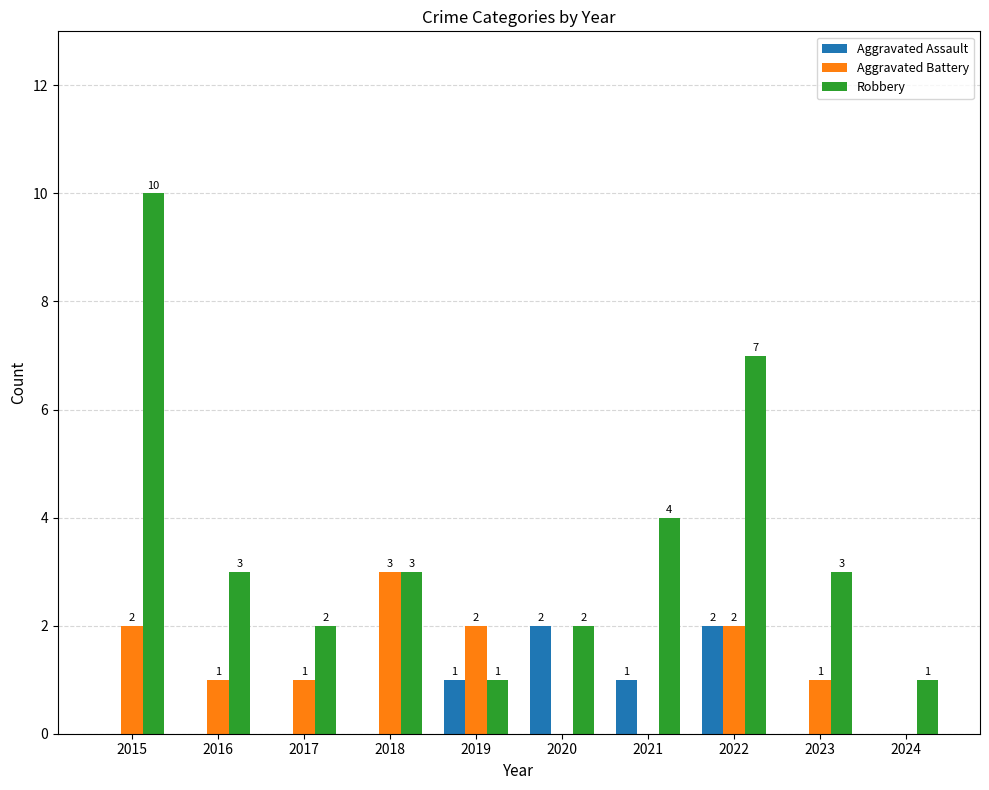

How many data points does each series have?

10